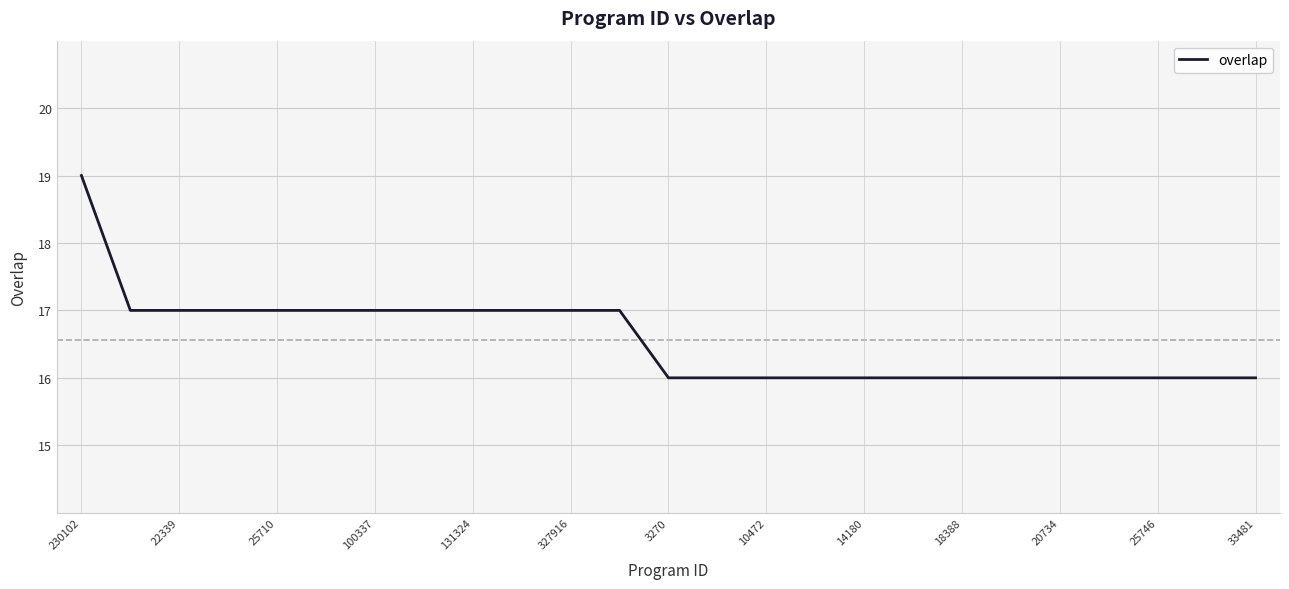

What is the difference between the maximum and minimum values?

3